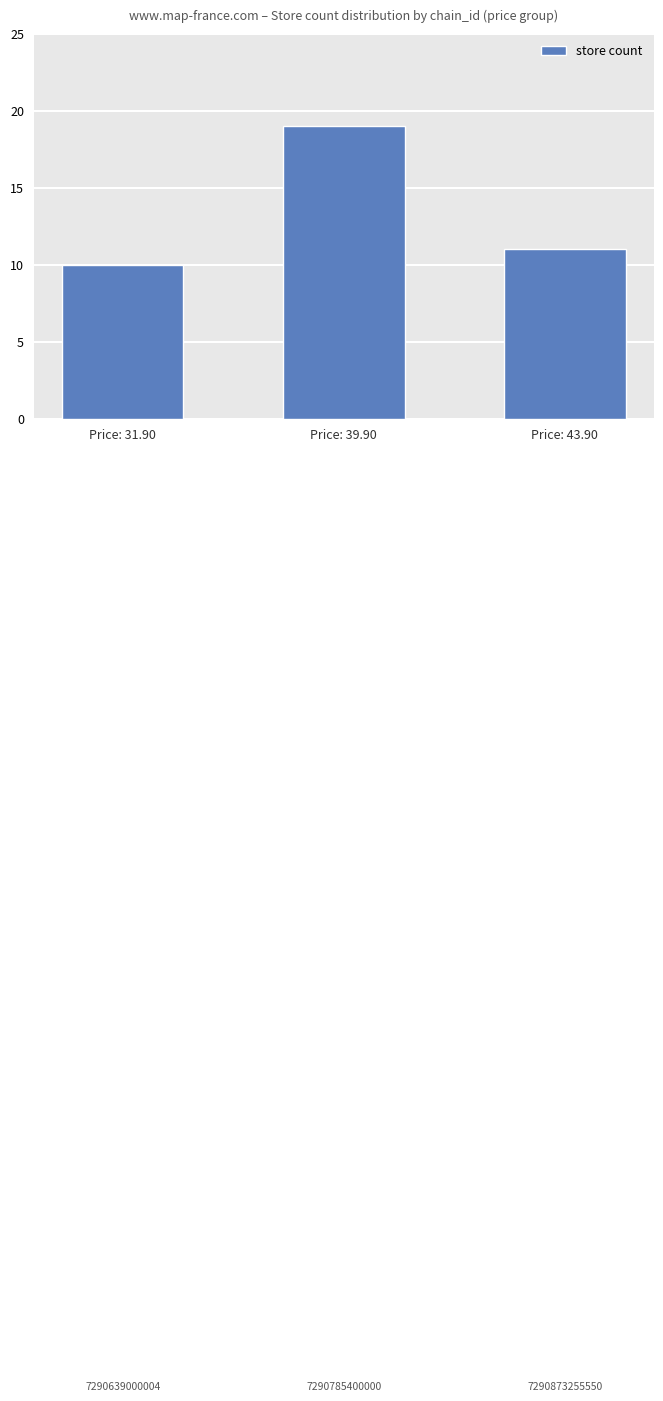

List the labels in order of value, smallest first.

Price: 31.90, Price: 43.90, Price: 39.90